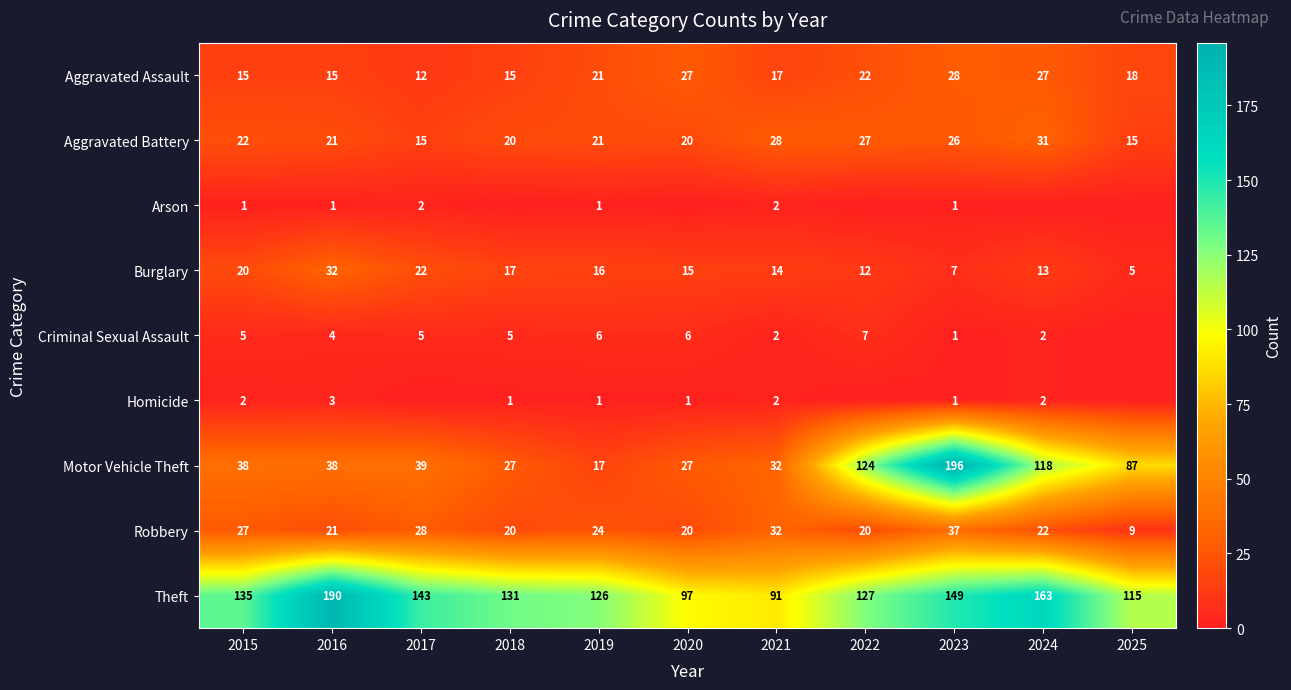

Rank the categories by Burglary value from lowest to highest.

2025, 2023, 2022, 2024, 2021, 2020, 2019, 2018, 2015, 2017, 2016